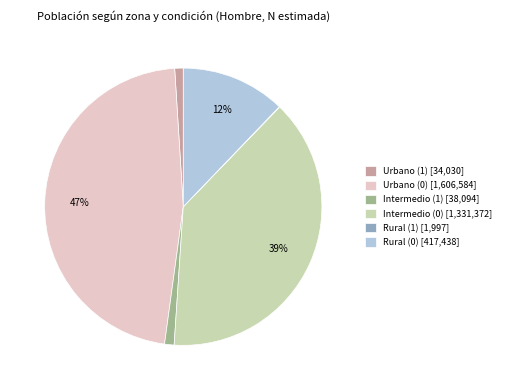

Is it true that Intermedio (0) [1,331,372] is 39% of the pie?

True